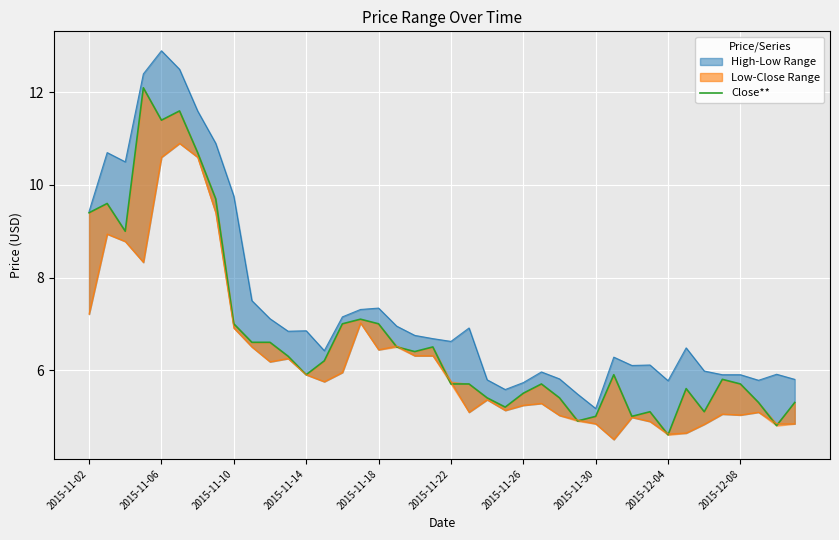

Reading left to right, transcribe all the data shown in this chart.

9.4	9.6	9.0	12.1	11.4	11.6	10.7	9.7	7.0	6.6	6.6	6.3	5.9	6.2	7.0	7.1	7.0	6.5	6.4	6.5	5.7	5.7	5.4	5.2	5.5	5.7	5.4	4.9	5.0	5.9	5.0	5.1	4.6	5.6	5.1	5.8	5.7	5.3	4.8	5.3